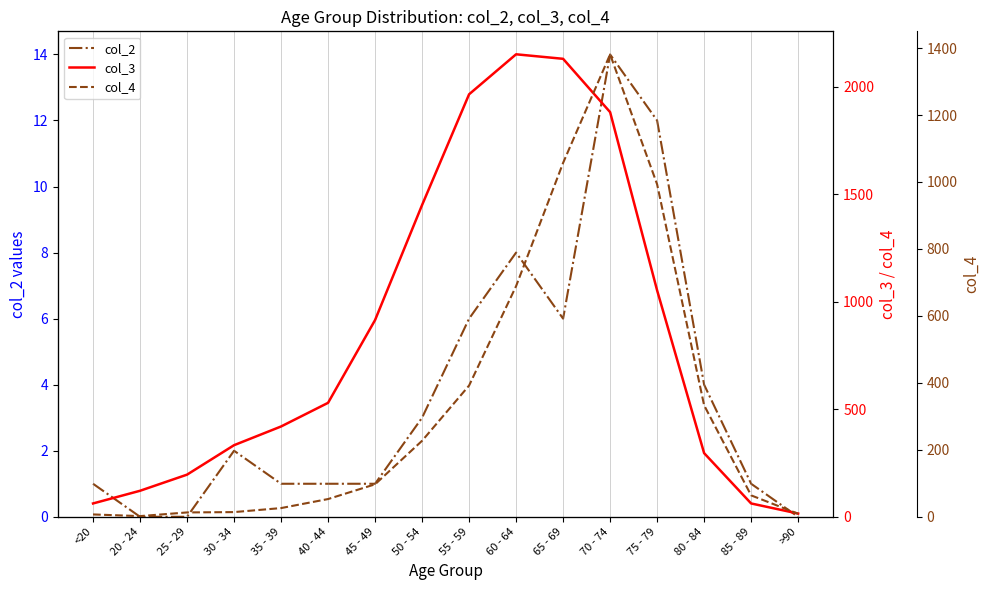

At 65 - 69, list the series in order from smallest to largest.

col_2, col_4, col_3